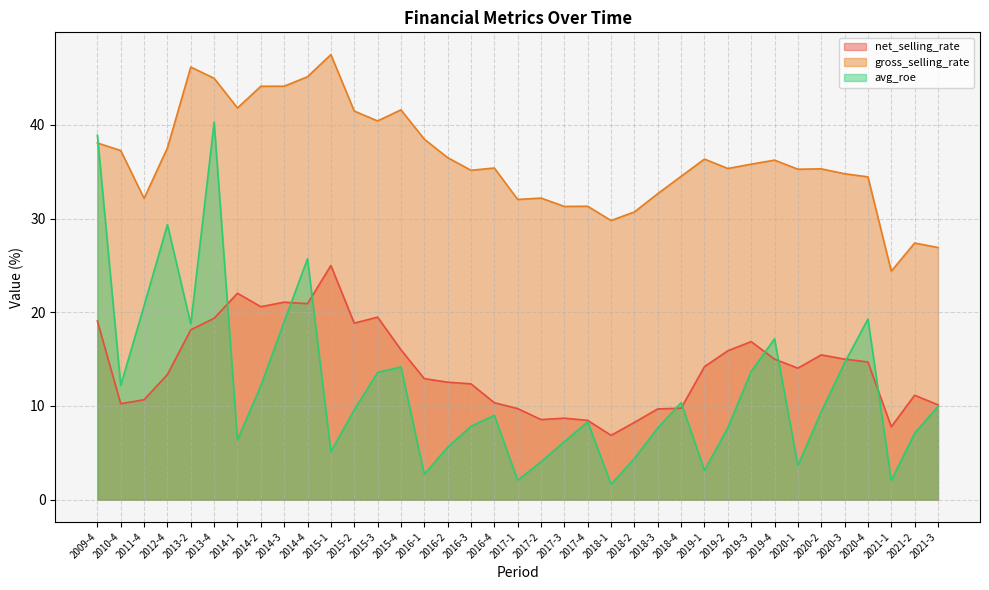

Which series has the largest range (max minus min)?

avg_roe